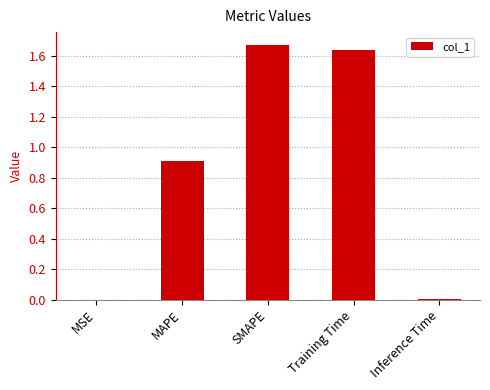

What is the change in value from Training Time to Inference Time?

-1.6